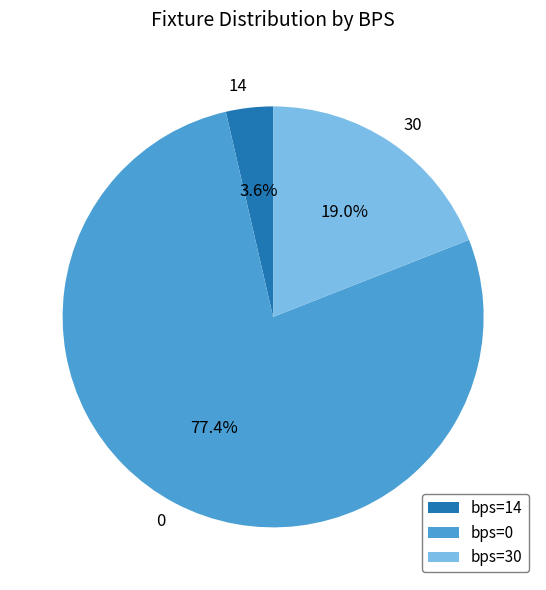

To the nearest percent, what is the average slice percentage?

33%